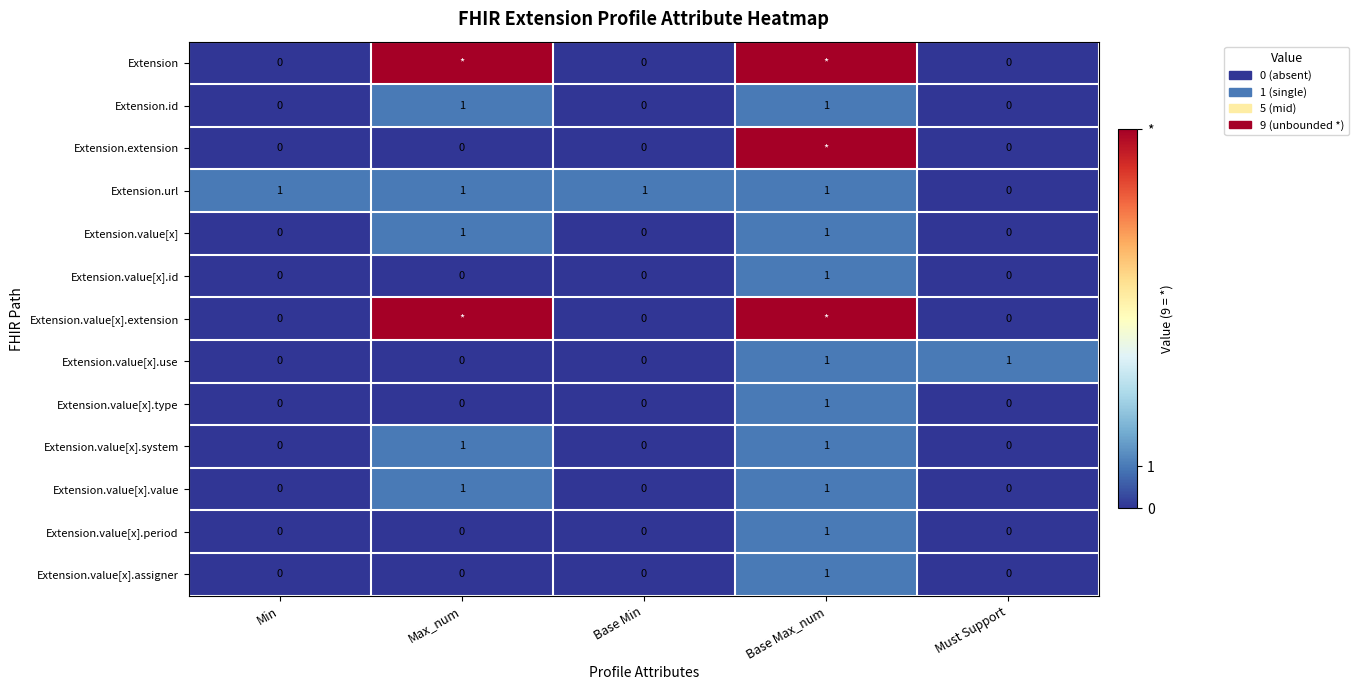

What is the highest value of the Extension.id series?

1